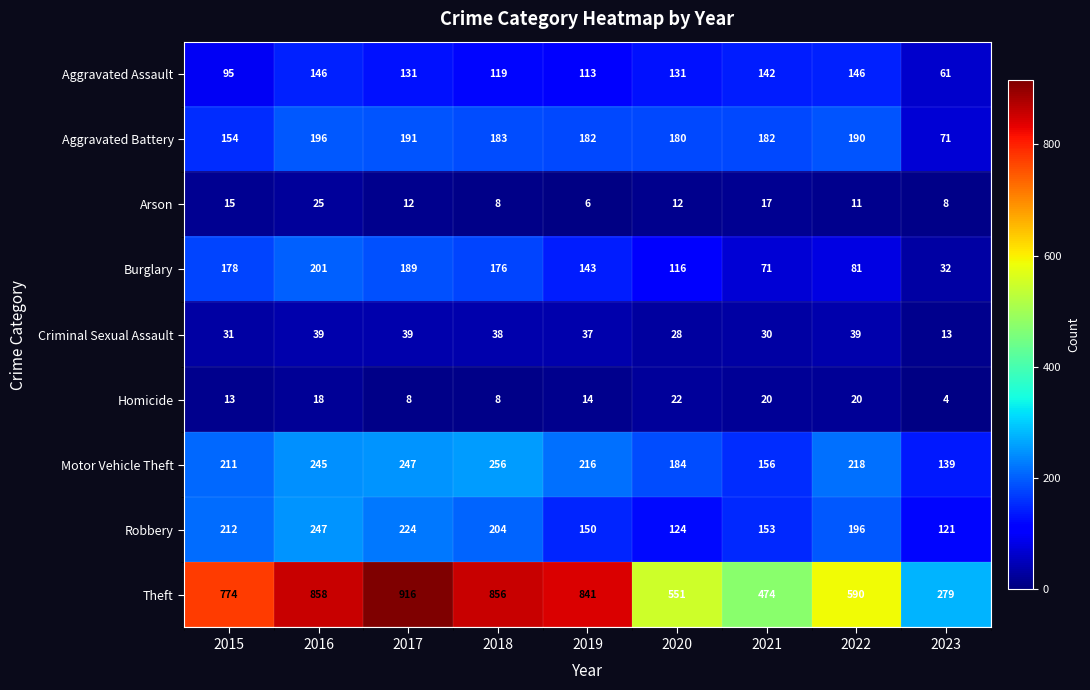

The Criminal Sexual Assault series shows 30 at 2021. True or false?

True